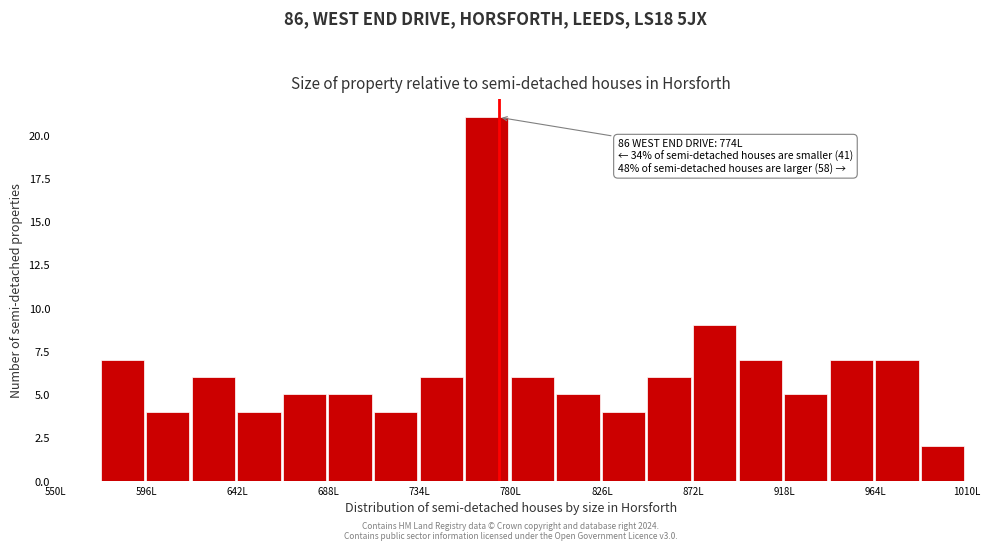

Over which range of the x-axis is the bar tallest?

757 to 780